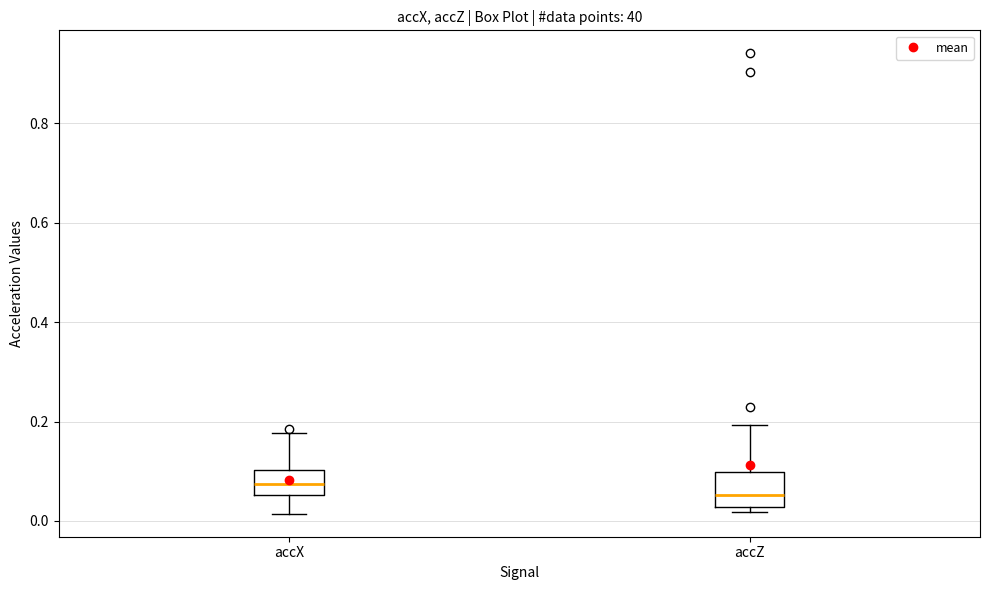

Reading left to right, transcribe this box plot: for each box, give where its median line is, the range the box spans, and where its two whiskers end, as read against the y-axis. The values are not printed on the chart, so give them approximately, as read against the axis.

accX: median 0.08, box 0.06 to 0.10, whiskers 0.02 to 0.18
accZ: median 0.06, box 0.02 to 0.10, whiskers 0.02 (just below the box's lower edge) to 0.20